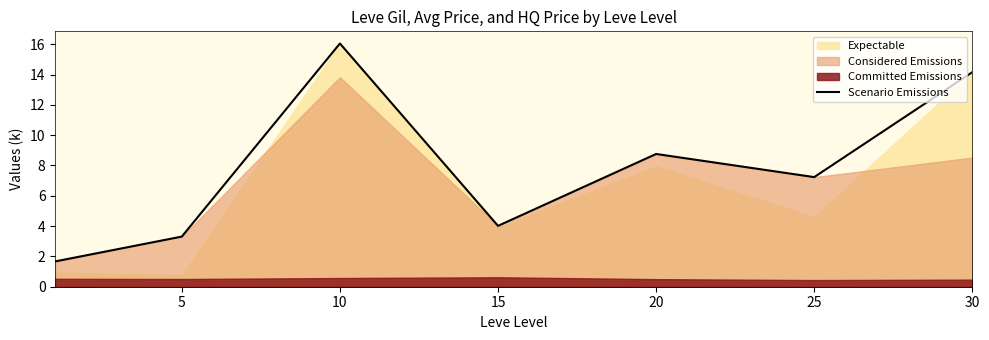

Reading left to right, transcribe all the data shown in this chart.

1.7	3.3	16.1	4.0	8.8	7.2	14.2